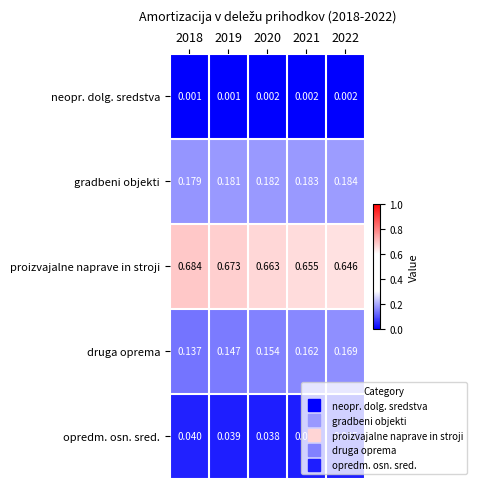

At how many categories does at least one series exceed 0?

5